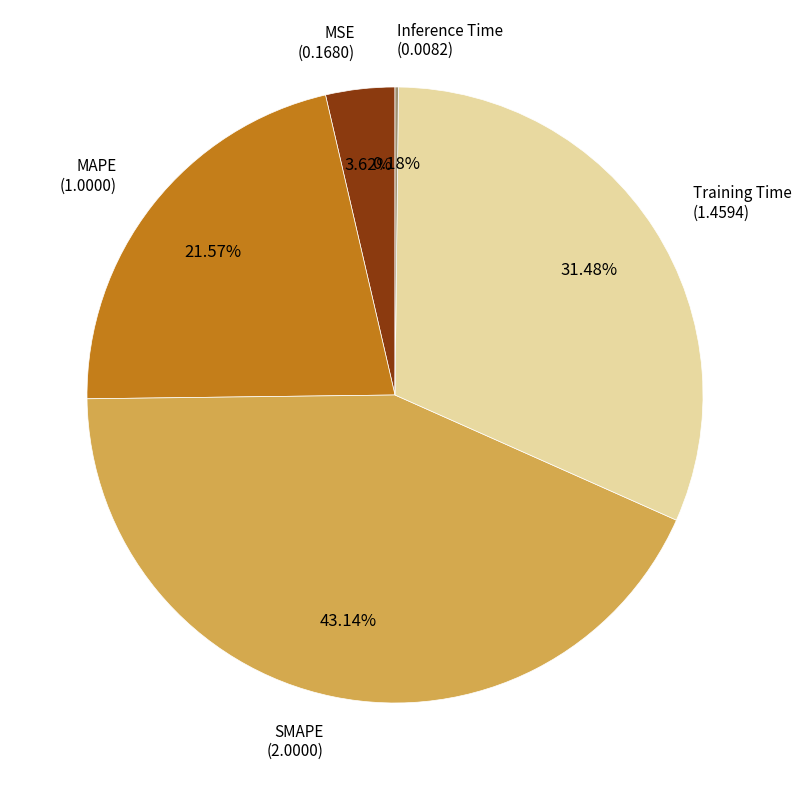

Does any single category account for the majority?

No